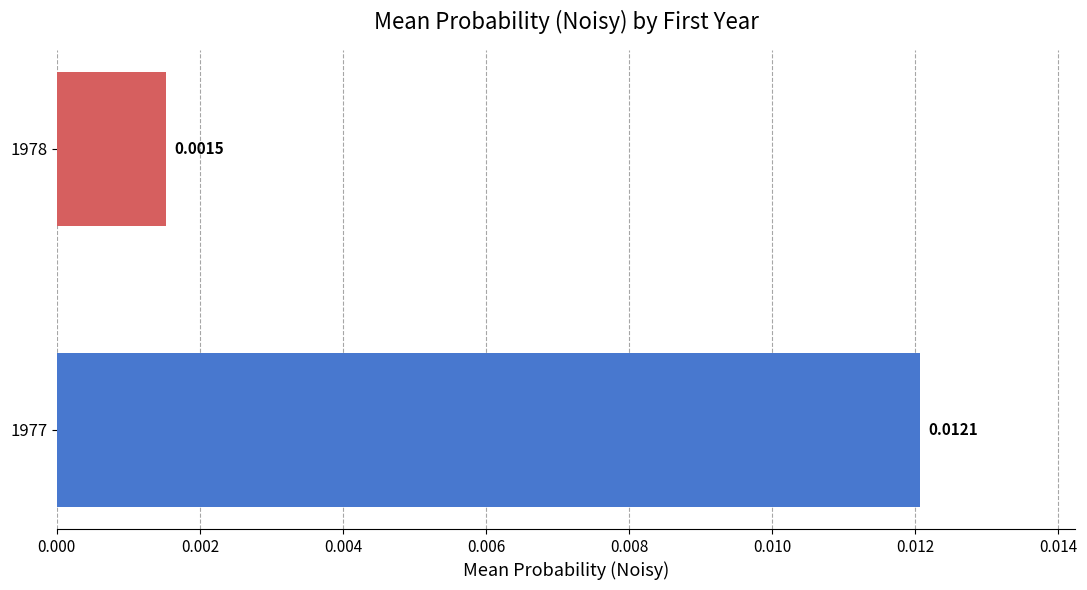

At which label is the value closest to 0?

1978